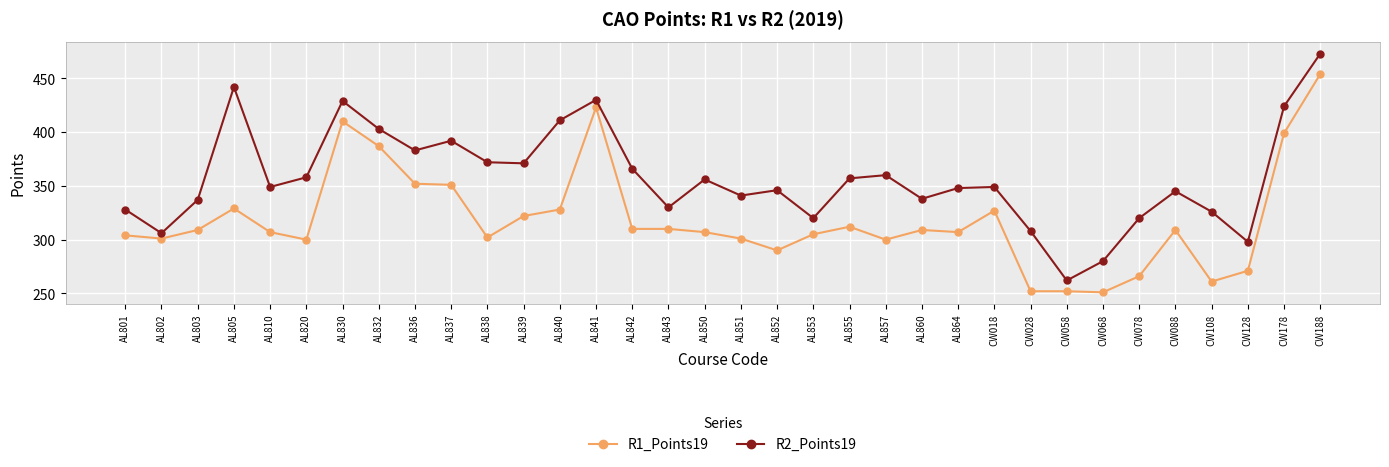

Which category has the highest value in the R1_Points19 series?

CW188